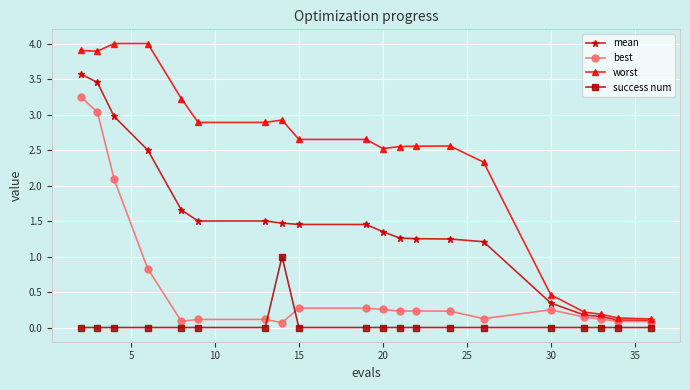

Which series has the largest range (max minus min)?

worst